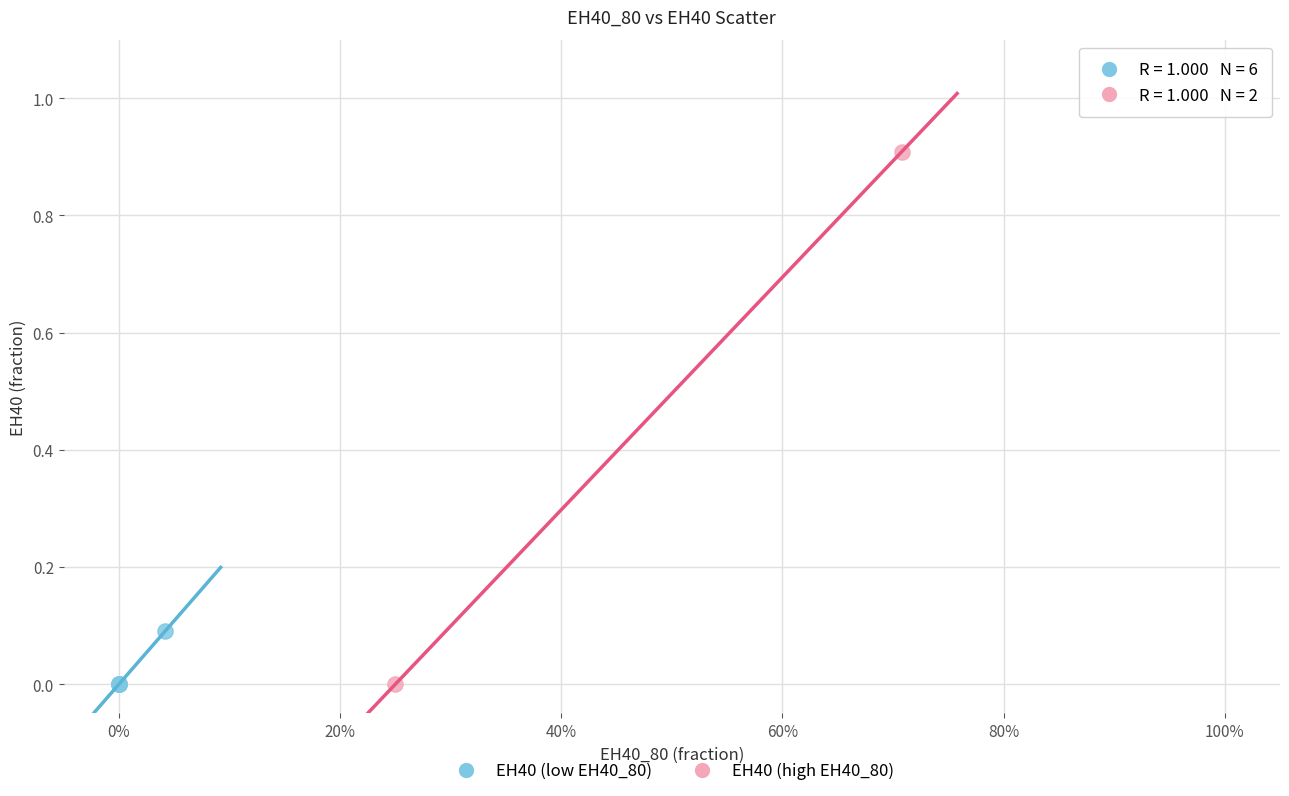

Which series contains the highest Y value?

EH40 (high EH40_80)